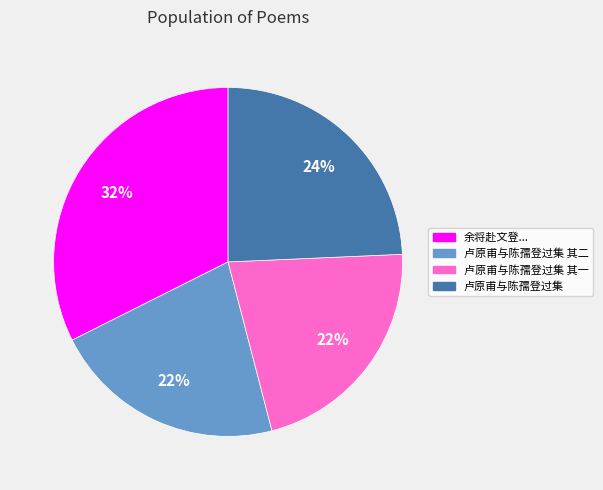

To the nearest percent, what portion does 卢原甫与陈孺登过集 其二 represent?

22%